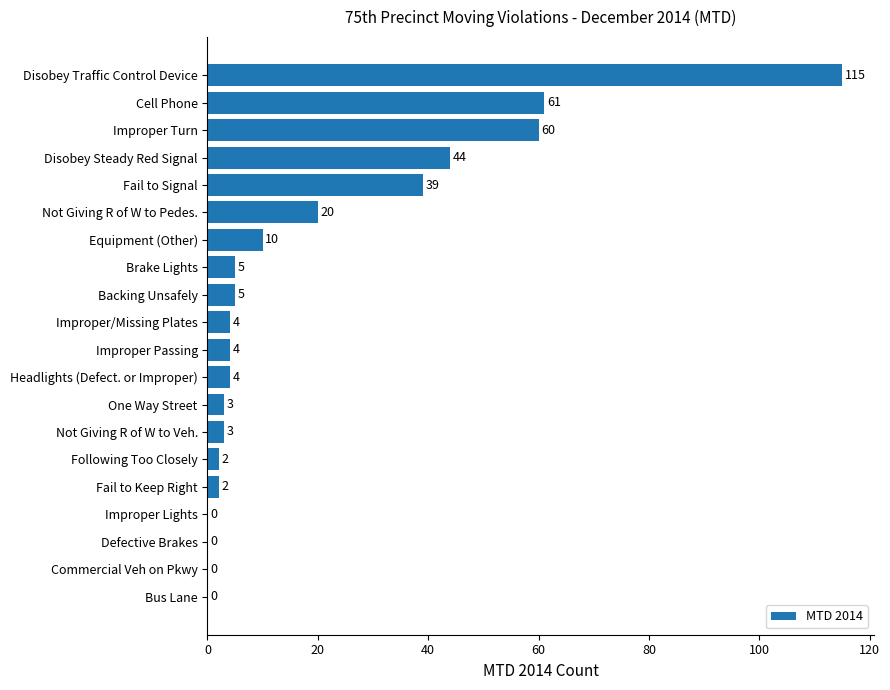

Which category has the highest value across all series?

Disobey Traffic Control Device